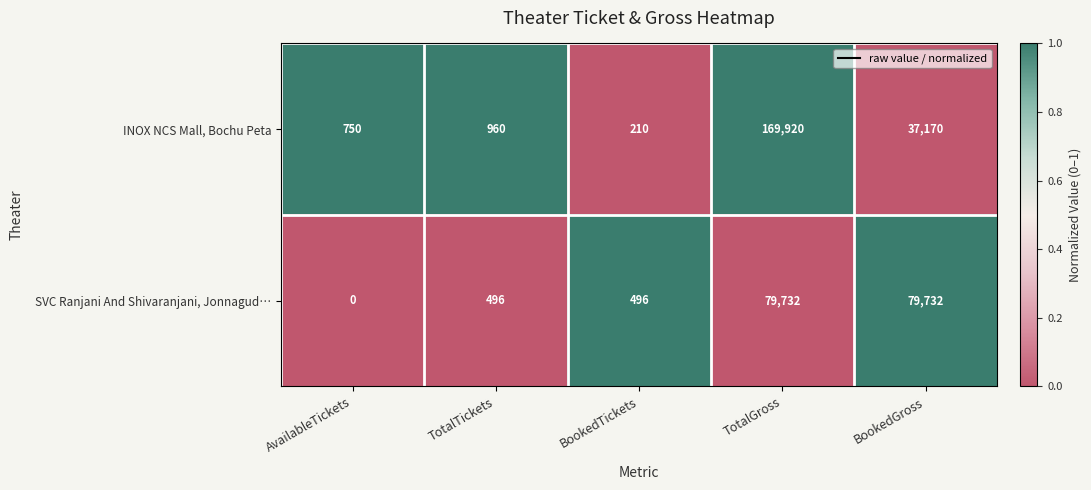

What is the difference between the highest and lowest values at AvailableTickets?

750